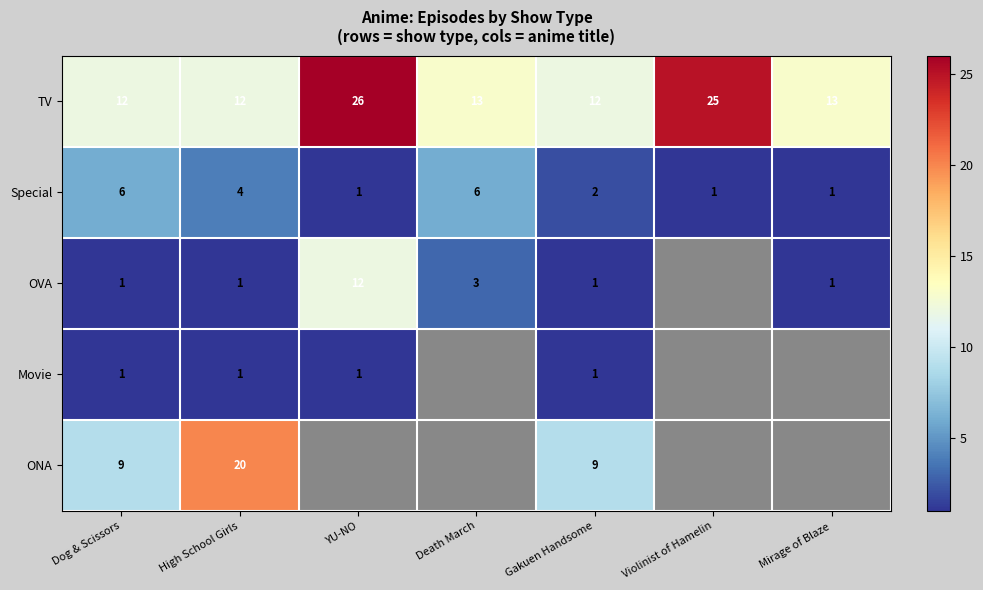

What is the smallest value displayed?

1.0